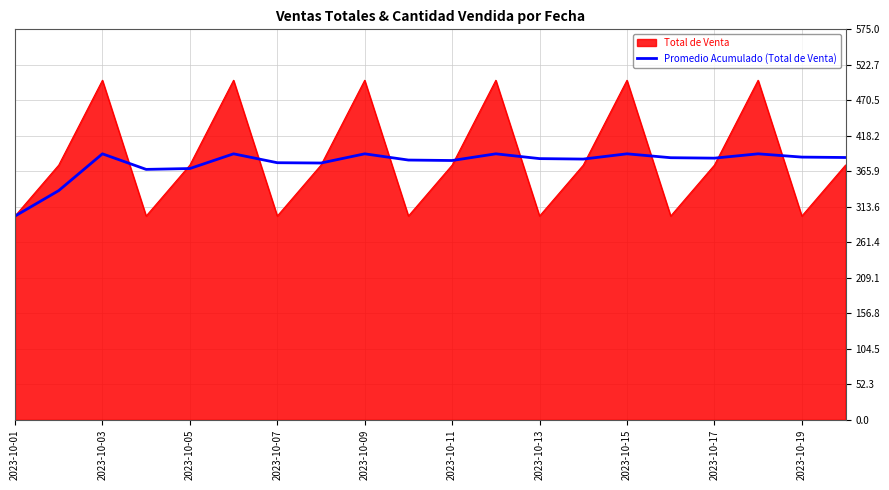

What is the maximum value for Total de Venta?

500.0